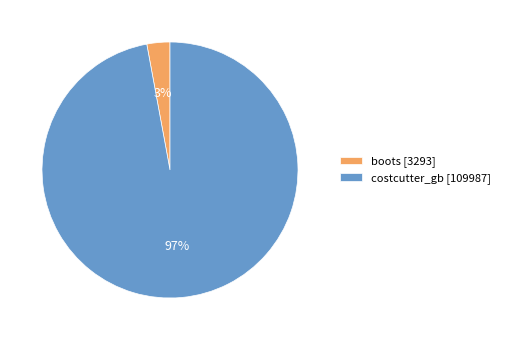

Count the number of slices in the pie.

2